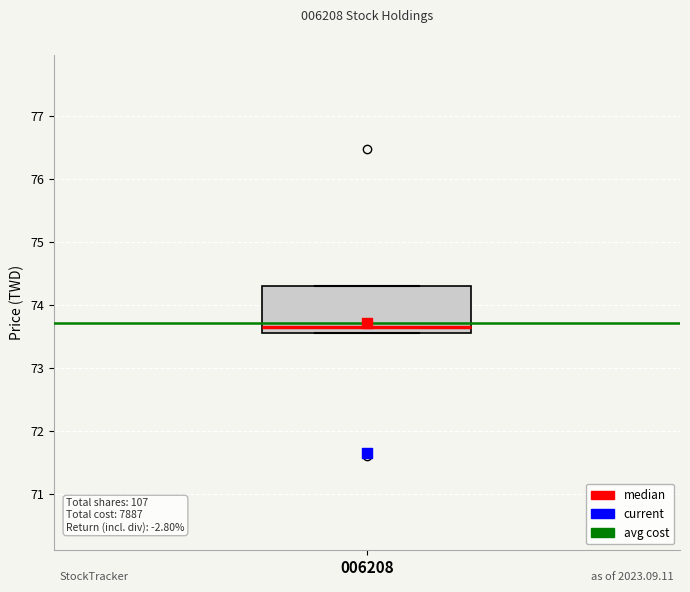

Transcribe this box plot: give where the median line is, the range the box spans, and where the two whiskers end, as read against the y-axis. The values are not printed on the chart, so give them approximately, as read against the axis.

median 73.7, box 73.6 to 74.3, whiskers 73.6 to 74.3